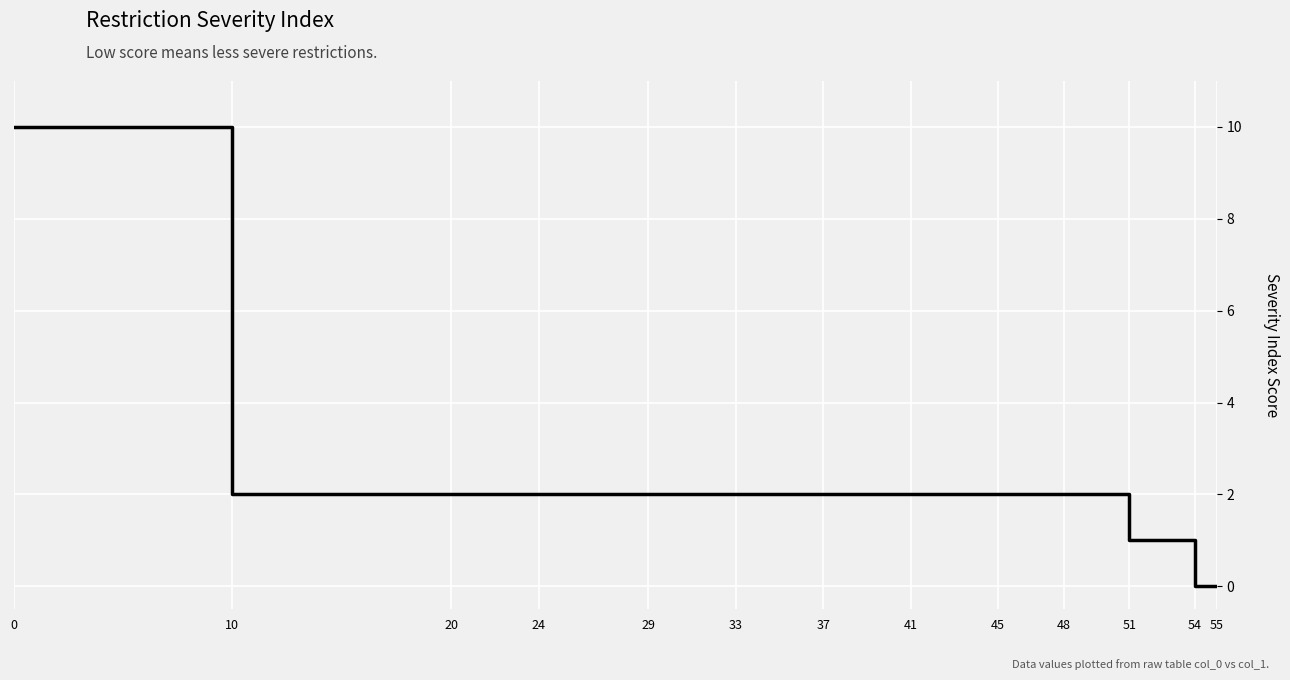

What is the maximum value shown in the chart?

10